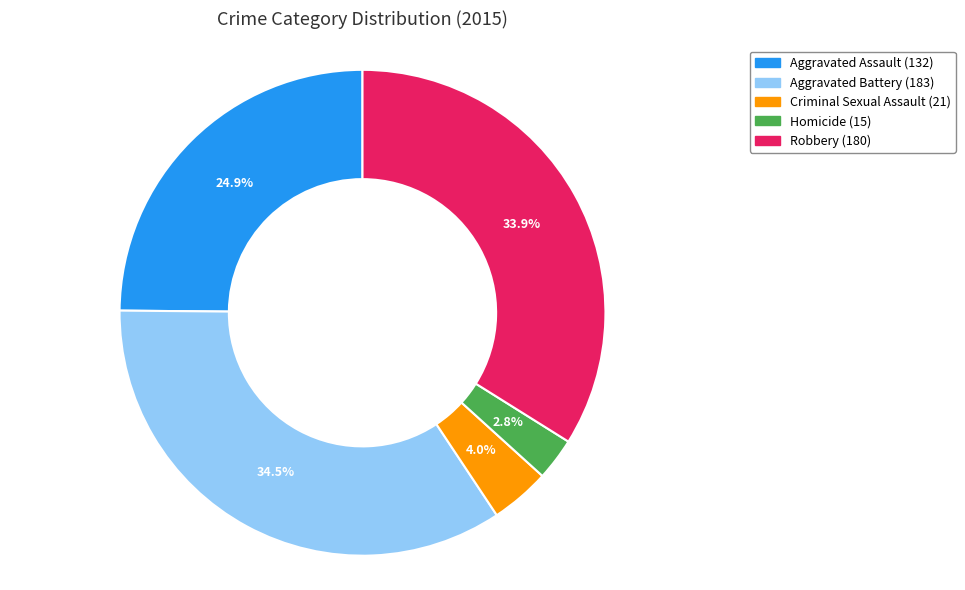

Is there a majority slice in this chart?

No